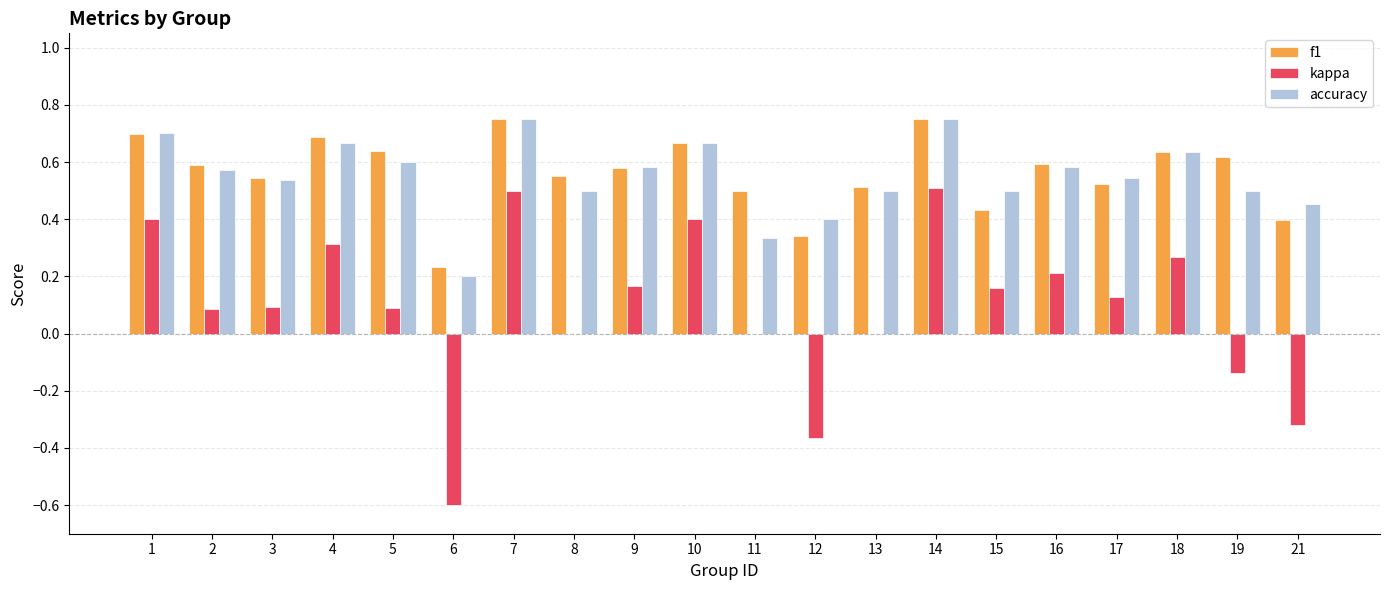

Is the value of kappa at 21 greater than the value of accuracy at 8?

No